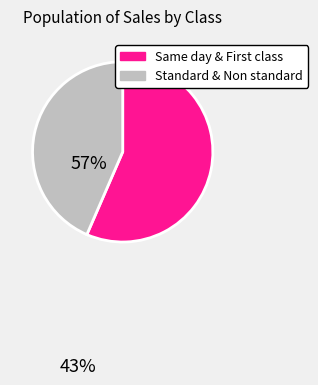

Is there any slice that represents more than half of the pie?

Yes